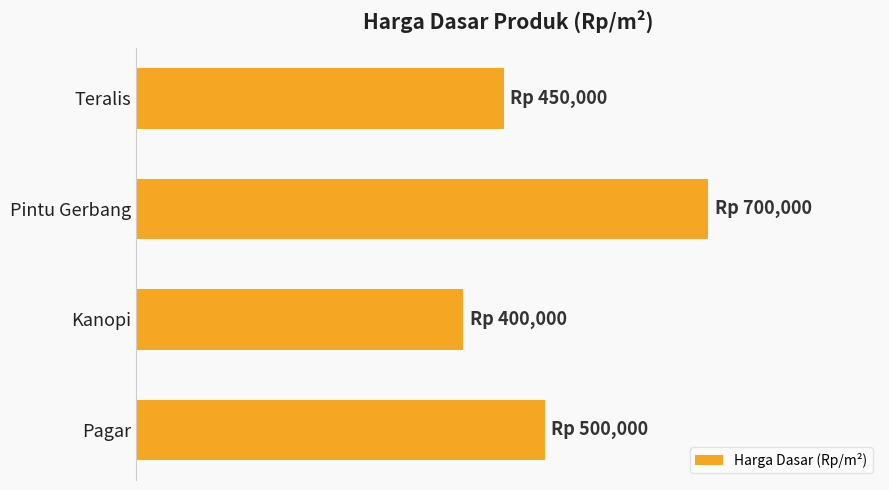

Rank the categories by value from lowest to highest.

Kanopi, Teralis, Pagar, Pintu Gerbang